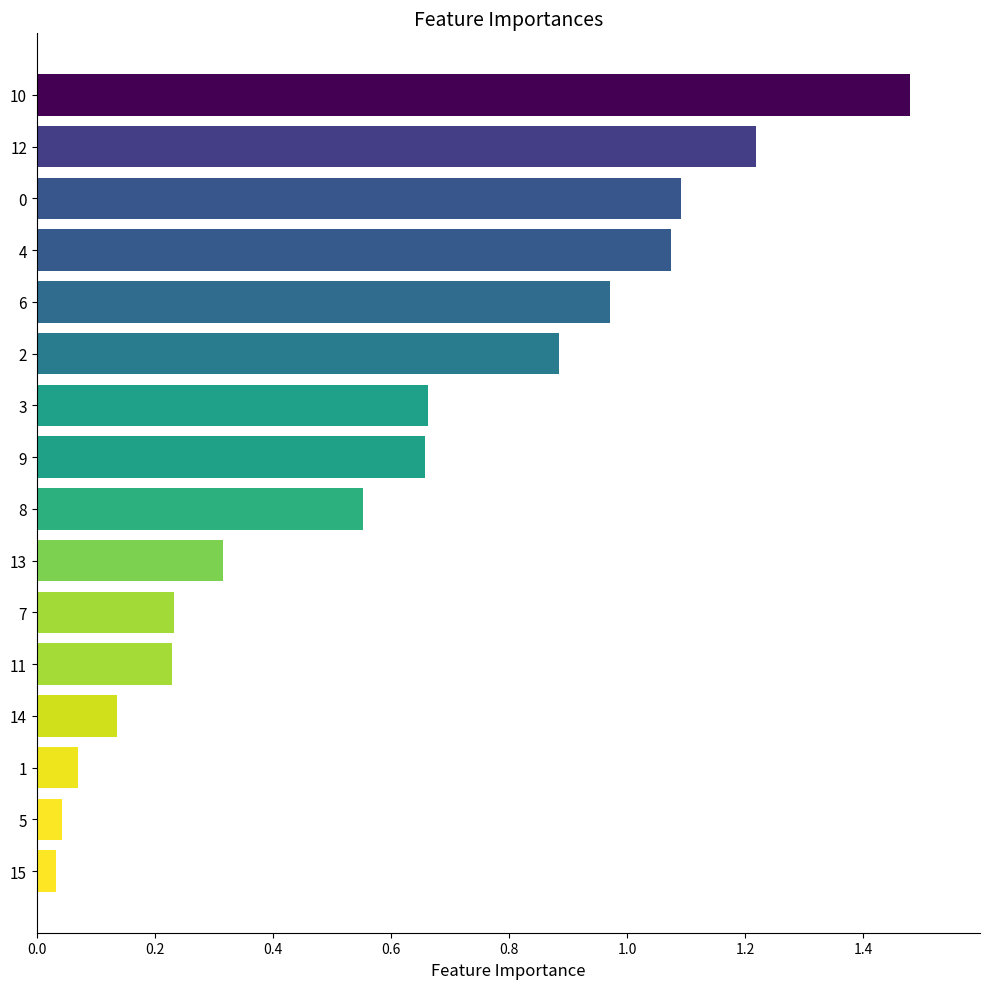

What is the difference between the maximum and second lowest values?

1.4